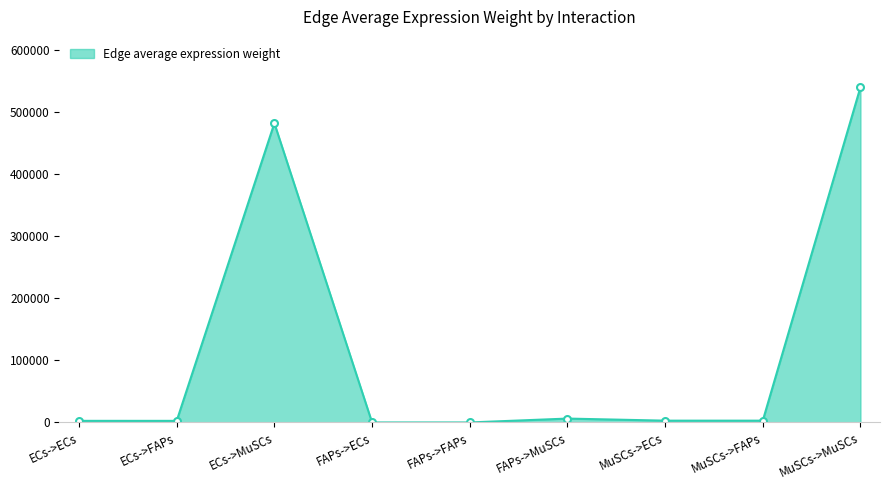

True or false: the data shows 6273.0 at FAPs->MuSCs.

True